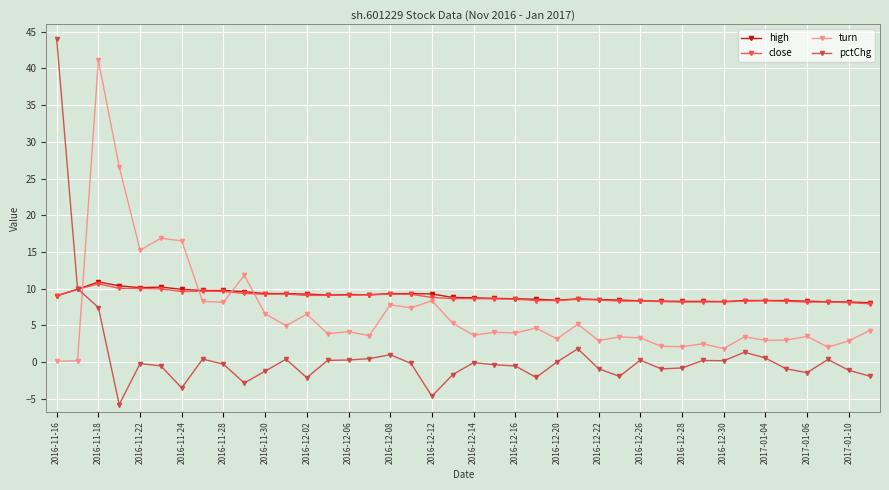

What is the average value of the high series?

9.0